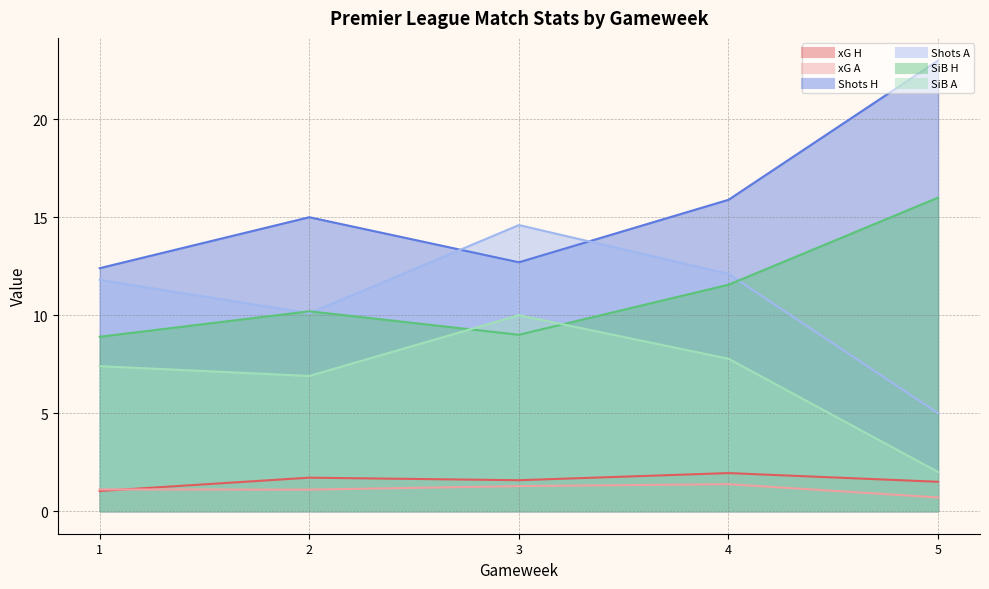

Between 4 and 2, which is larger?

4